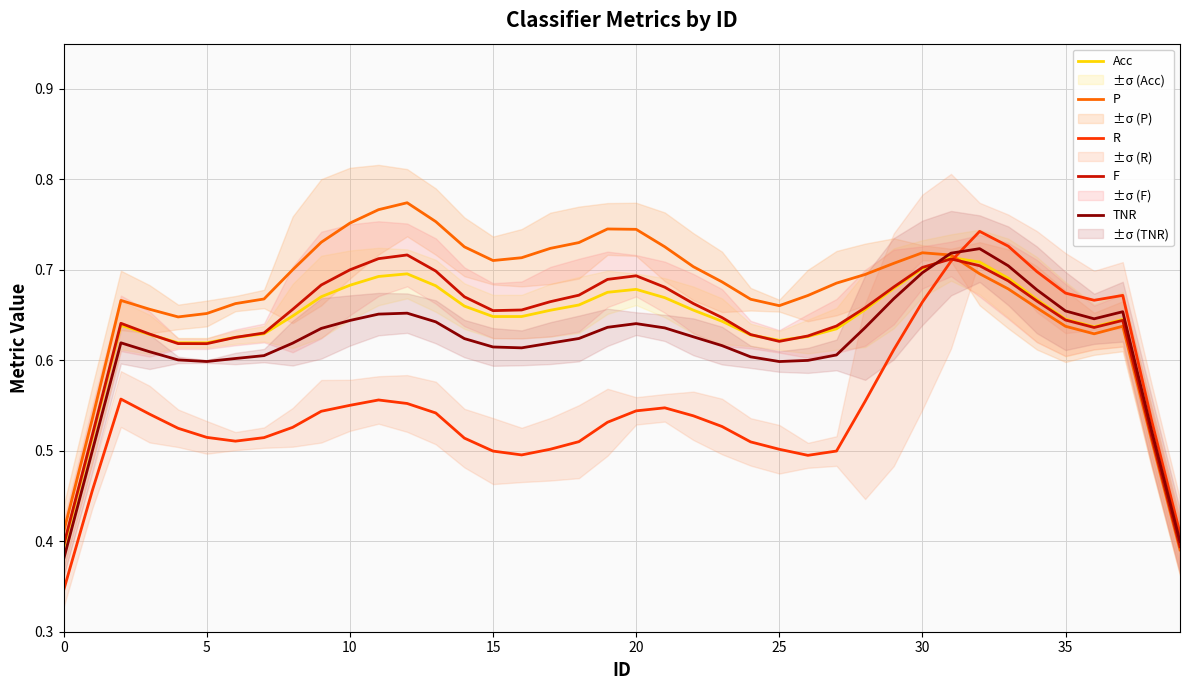

How many times do P and R cross each other?

1